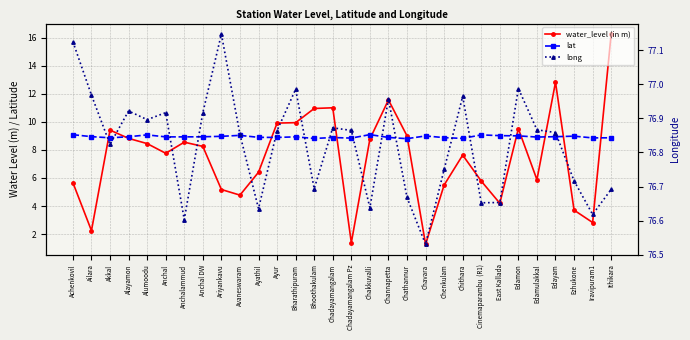

Where is the first local minimum for water_level (in m)?

Ailara